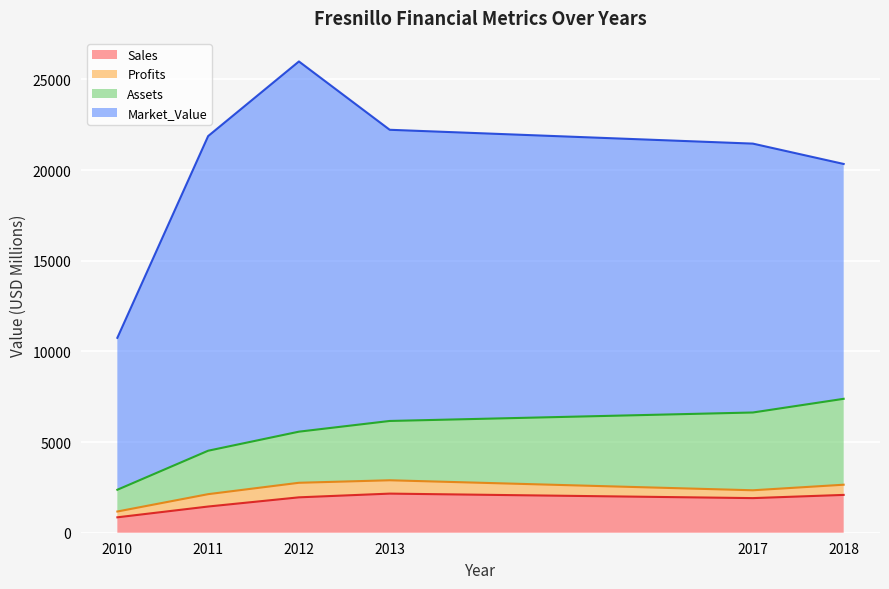

What are all the series names shown in the legend?

Sales, Profits, Assets, Market_Value